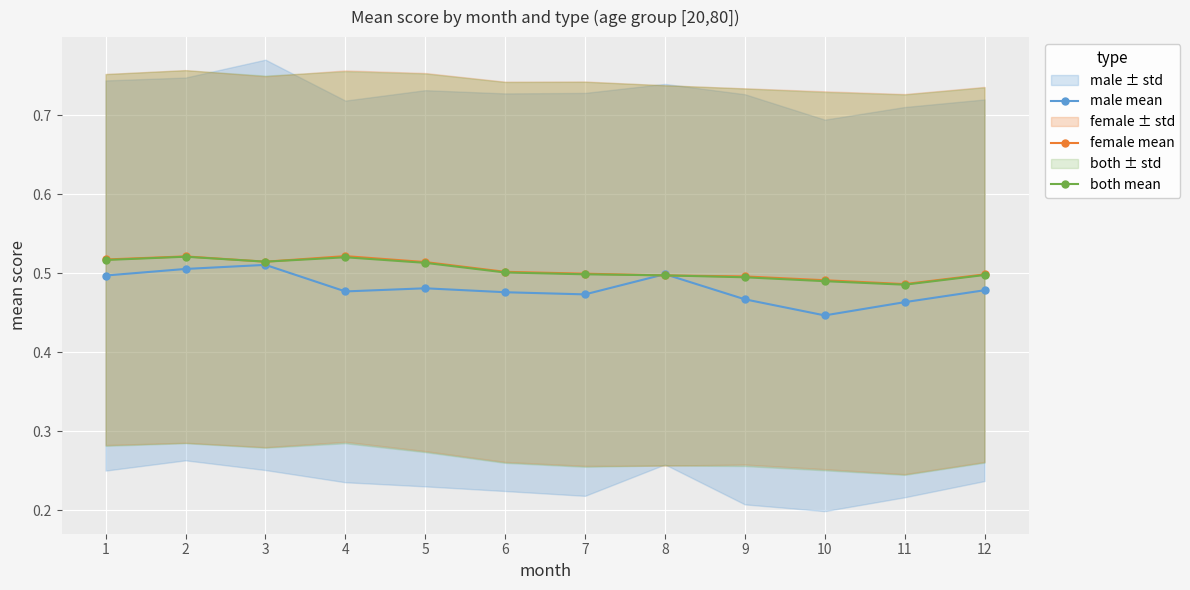

Reading left to right, transcribe all the data shown in this chart.

male mean: 1=0.5	2=0.5	3=0.5	4=0.5	5=0.5	6=0.5	7=0.5	8=0.5	9=0.5	10=0.4	11=0.5	12=0.5
female mean: 1=0.5	2=0.5	3=0.5	4=0.5	5=0.5	6=0.5	7=0.5	8=0.5	9=0.5	10=0.5	11=0.5	12=0.5
both mean: 1=0.5	2=0.5	3=0.5	4=0.5	5=0.5	6=0.5	7=0.5	8=0.5	9=0.5	10=0.5	11=0.5	12=0.5